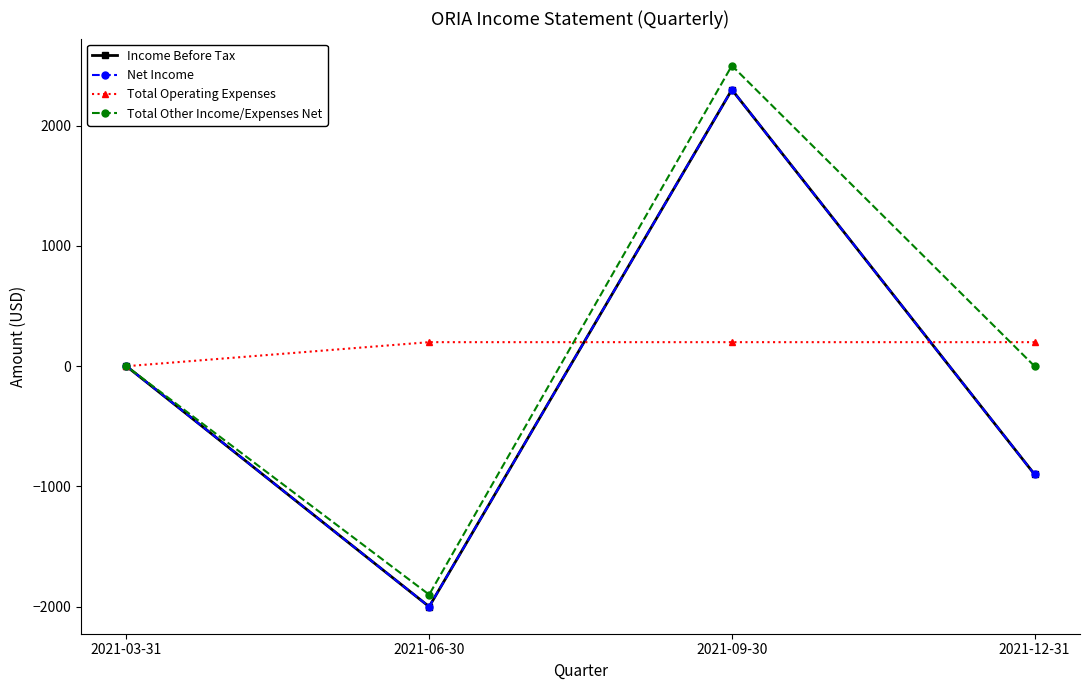

The value of Income Before Tax at 2021-03-31 is 2246. True or false?

False